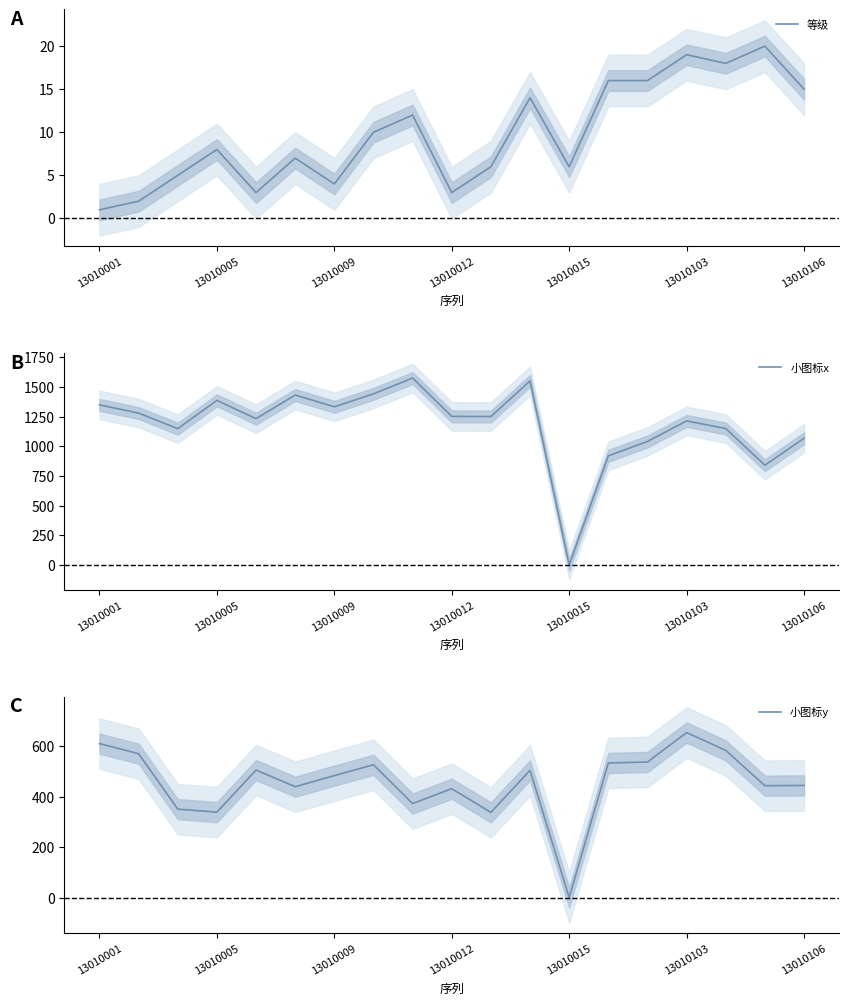

What is the value of the 等级 point at the 13th from the left?

6